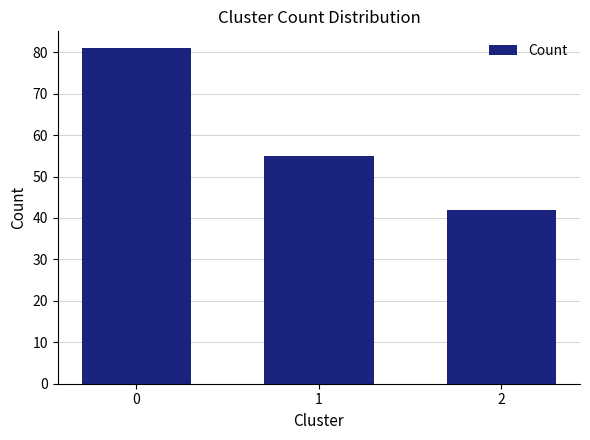

What is the ratio of the value at 0 to the value at 1?

1.5